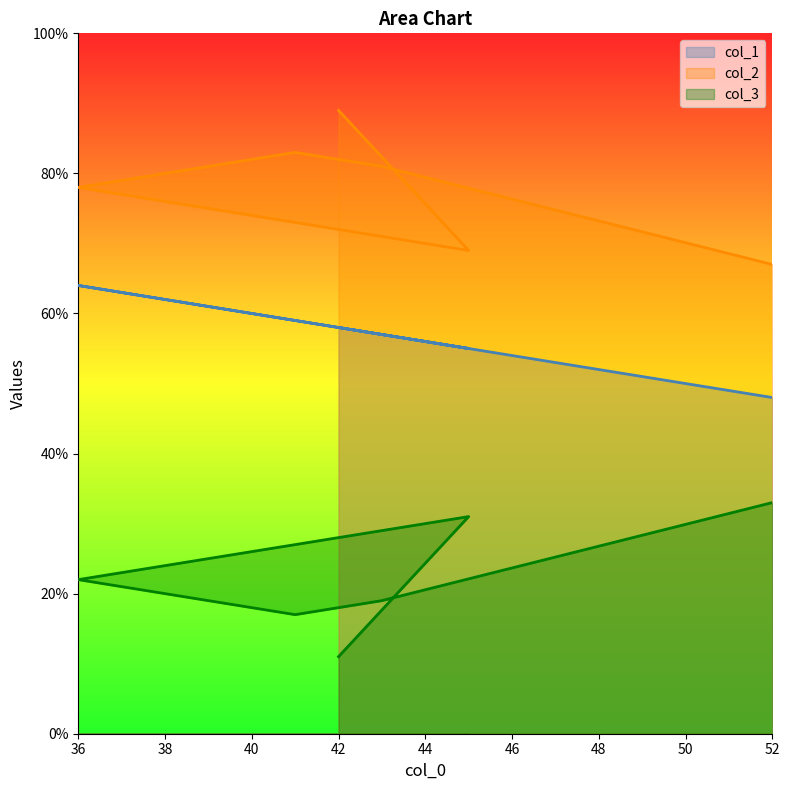

At which label does col_1 reach its peak?

36